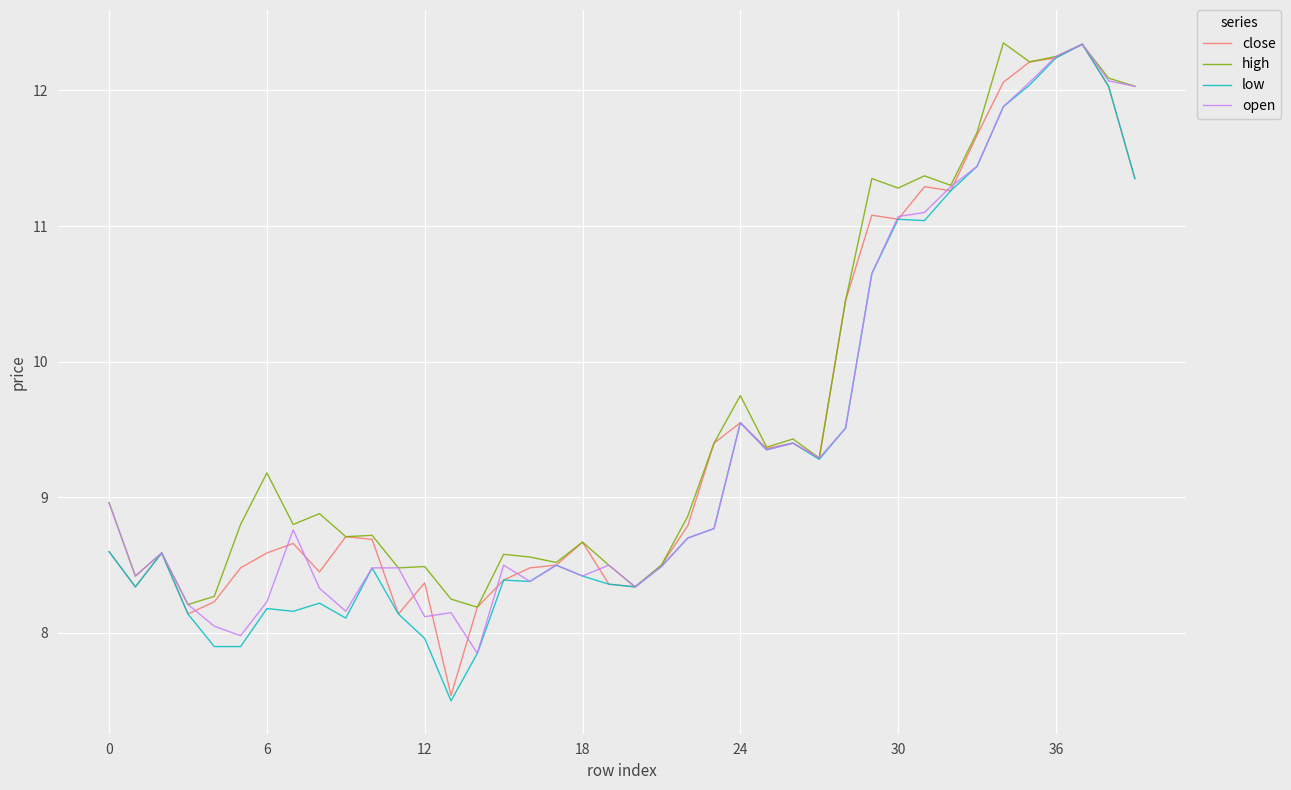

What is the minimum value shown in the chart?

7.5